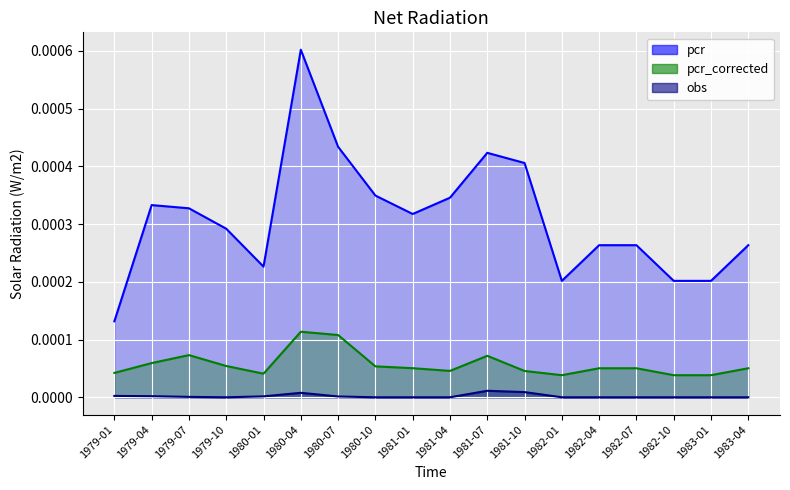

At how many categories does at least one series exceed 0?

18